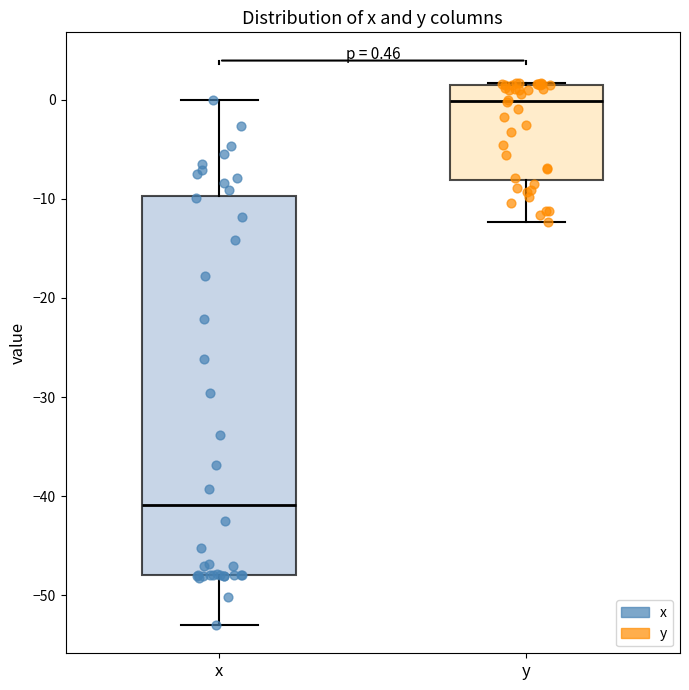

Comparing the boxes themselves (not the whiskers), which one is the tallest?

x